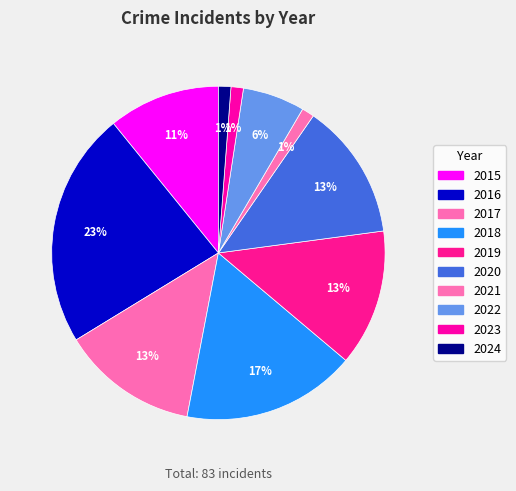

Is there a majority slice in this chart?

No